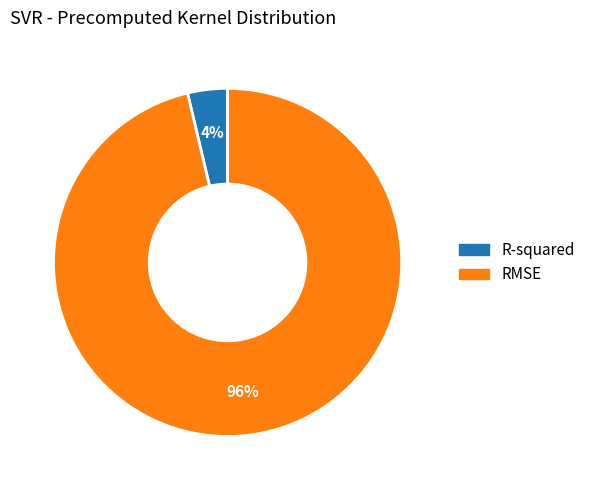

Which slice is the largest?

RMSE